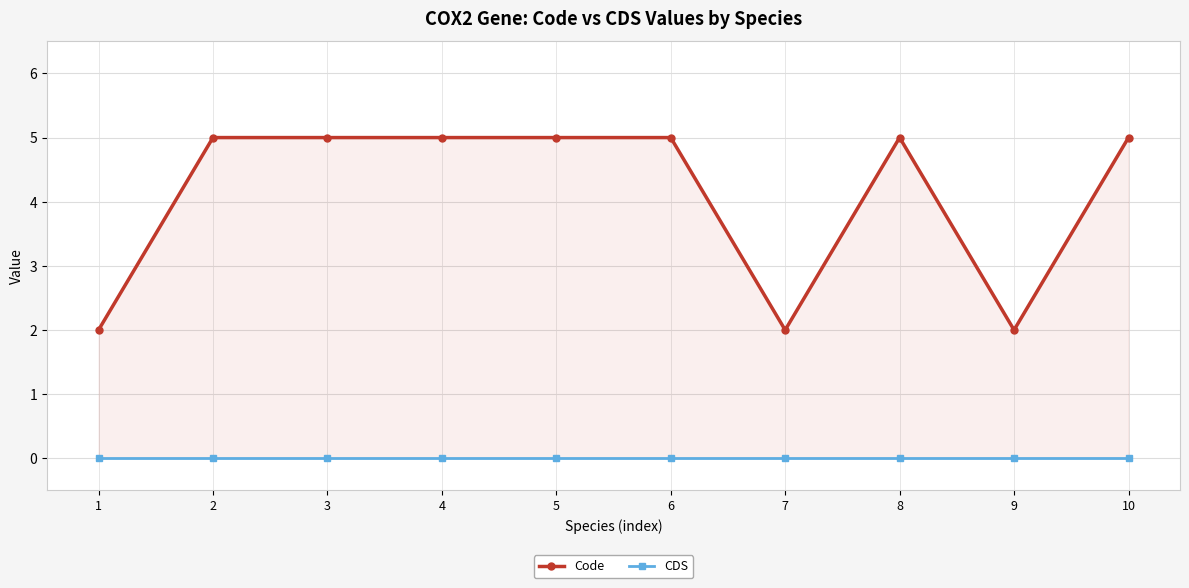

List the series in order of their overall mean, highest first.

Code, CDS